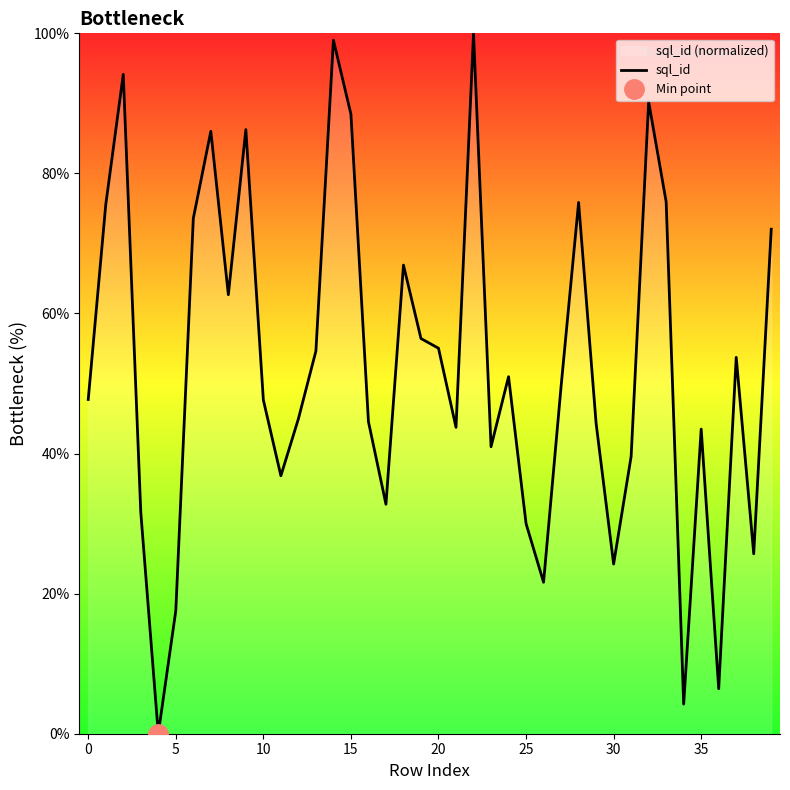

Is it true that the value at −5 is 83.9?

False